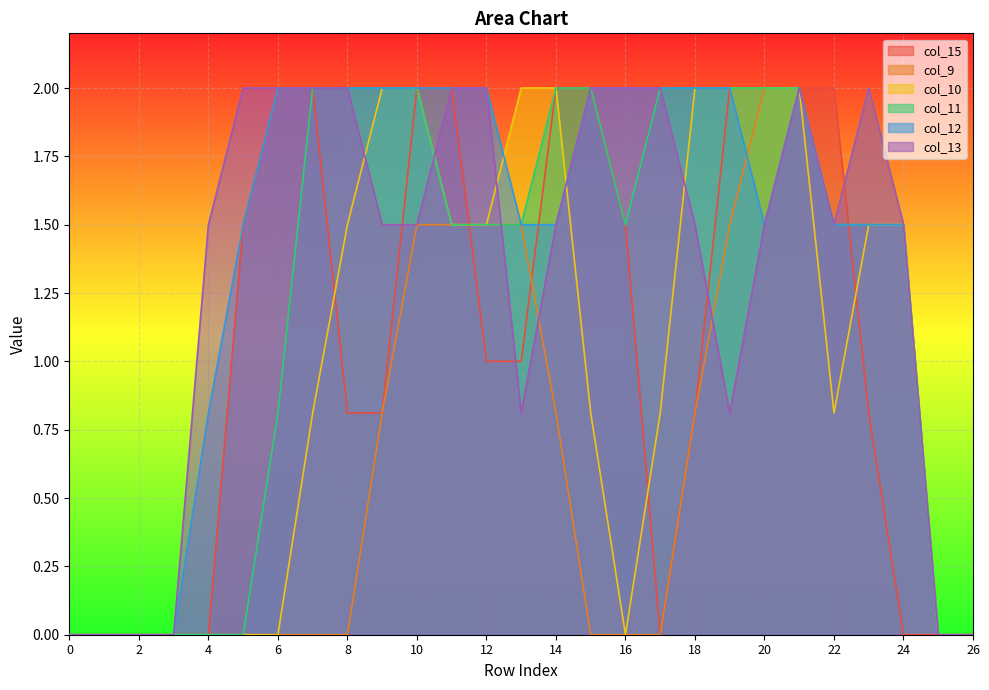

What is the difference between the col_9 values at 13 and 2?

1.5